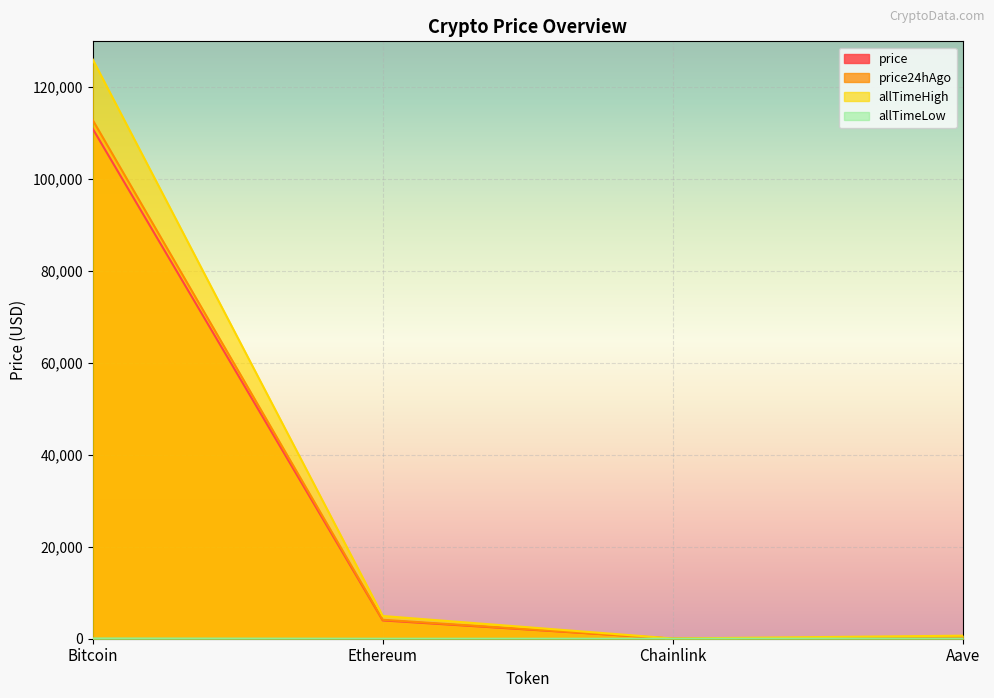

Reading right to left, what are all the values shown in this chart?

price: Aave=242.0	Chainlink=18.1	Ethereum=3980.4	Bitcoin=110999.0
price24hAgo: Aave=253.0	Chainlink=19.1	Ethereum=4120.7	Bitcoin=112893.0
allTimeHigh: Aave=661.7	Chainlink=52.7	Ethereum=4946.1	Bitcoin=126080.0
allTimeLow: Aave=26.0	Chainlink=0.1	Ethereum=0.4	Bitcoin=67.8